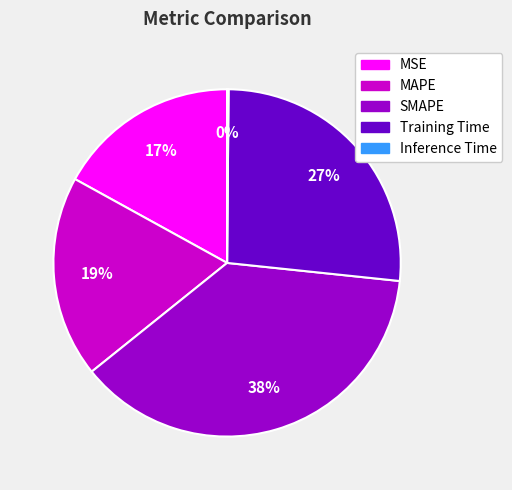

To the nearest percent, what is the difference between the SMAPE and MAPE slice percentages?

19%